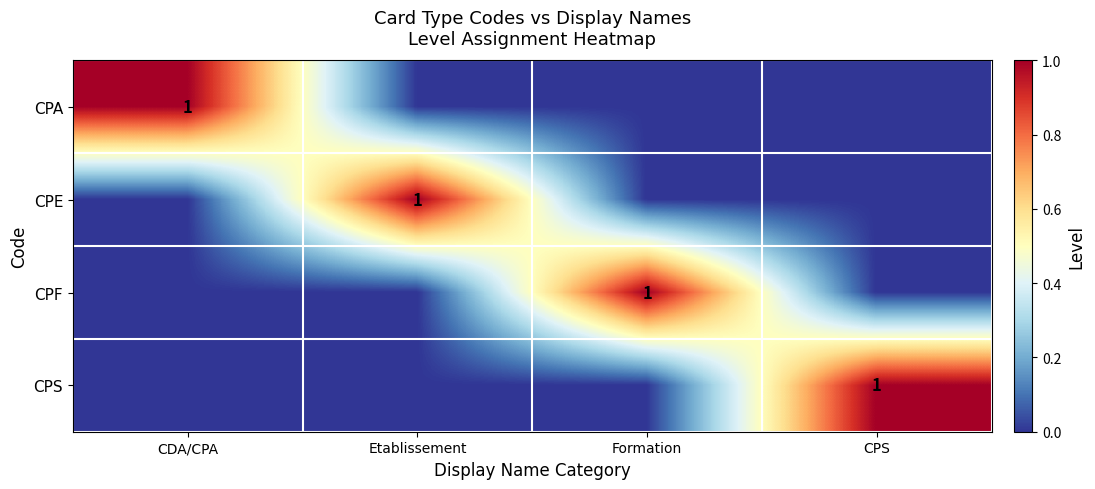

The value of CPA at CDA/CPA is 0. True or false?

False